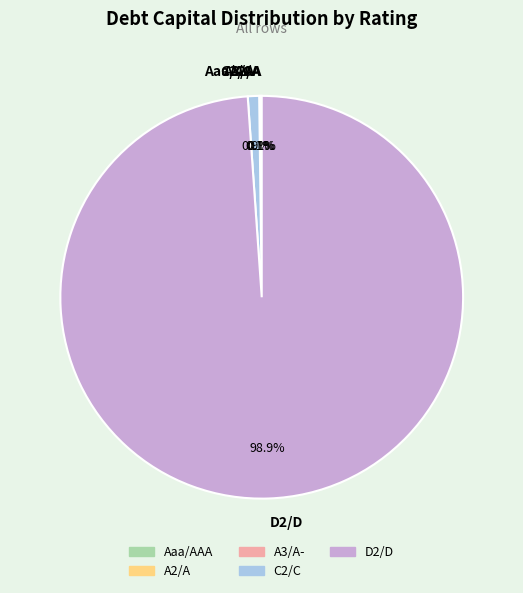

What percentage is NOT represented by C2/C?

99.1%